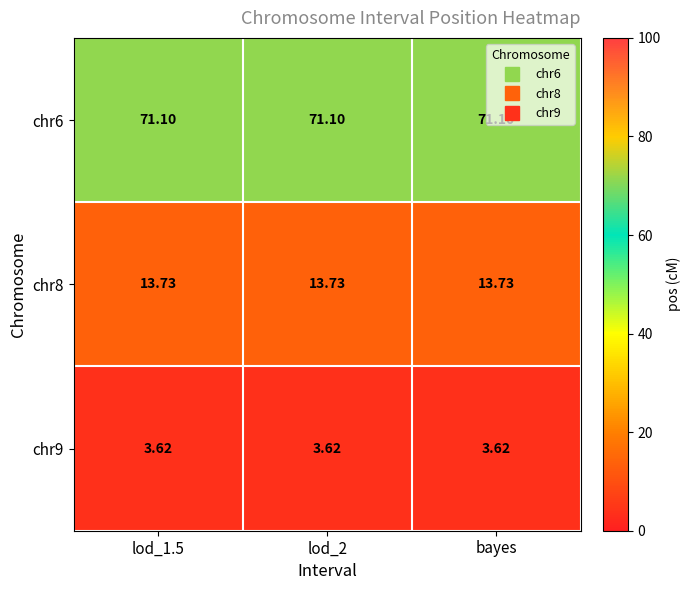

Is the value of chr6 at bayes greater than the value of chr8 at lod_2?

Yes